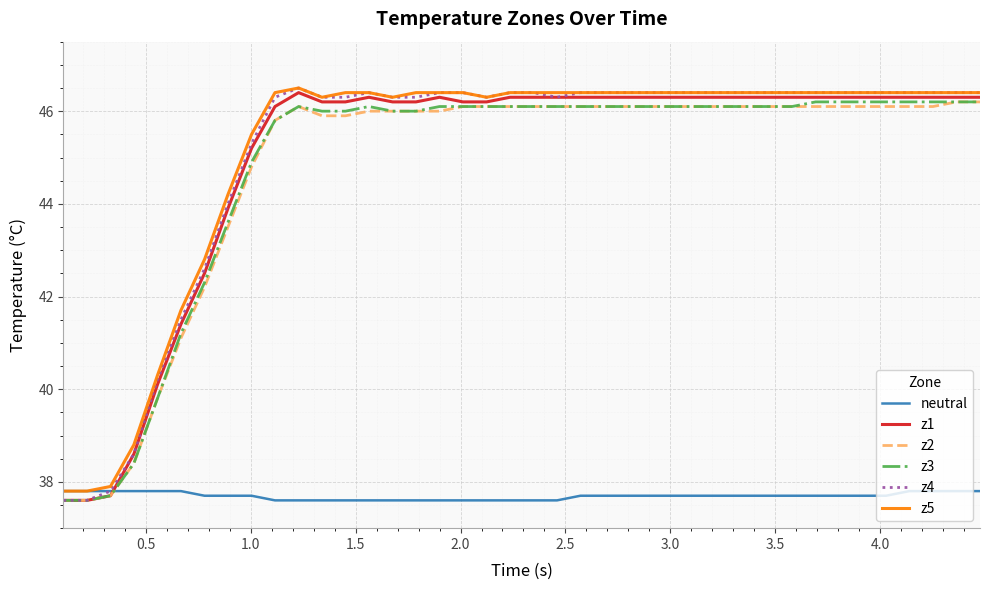

Which series has the largest range (max minus min)?

z4